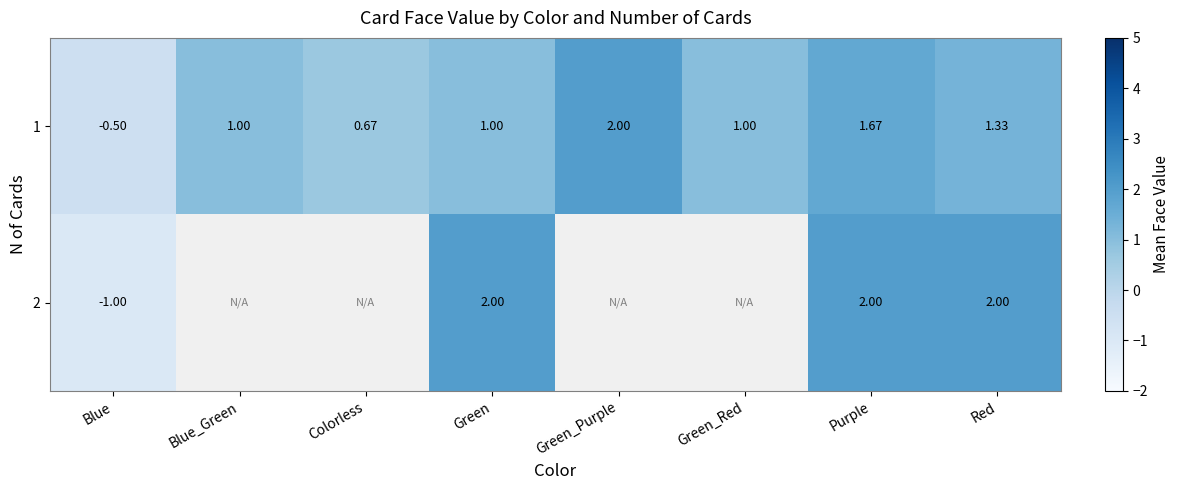

Which has a higher value, Colorless or Blue?

Colorless